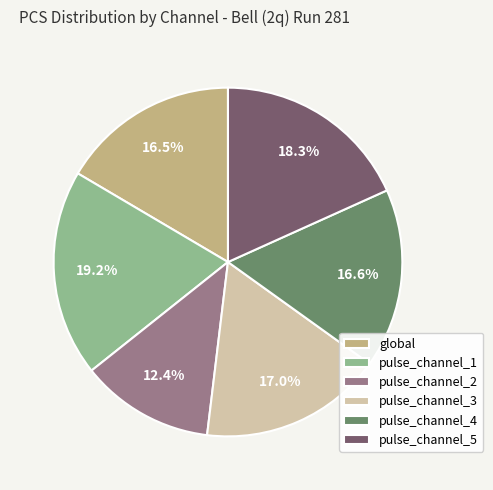

What is the largest slice in the pie chart?

pulse_channel_1